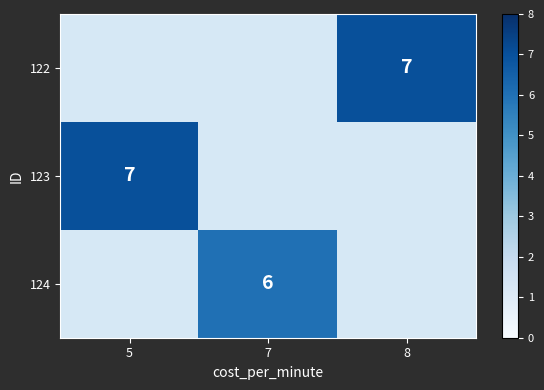

The 124 series shows 6.0 at 7. True or false?

True